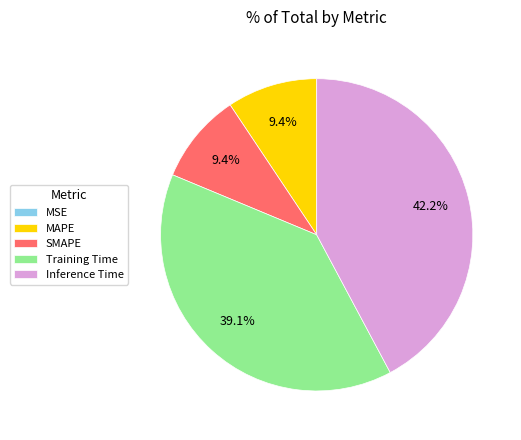

What is the largest slice in the pie chart?

Inference Time